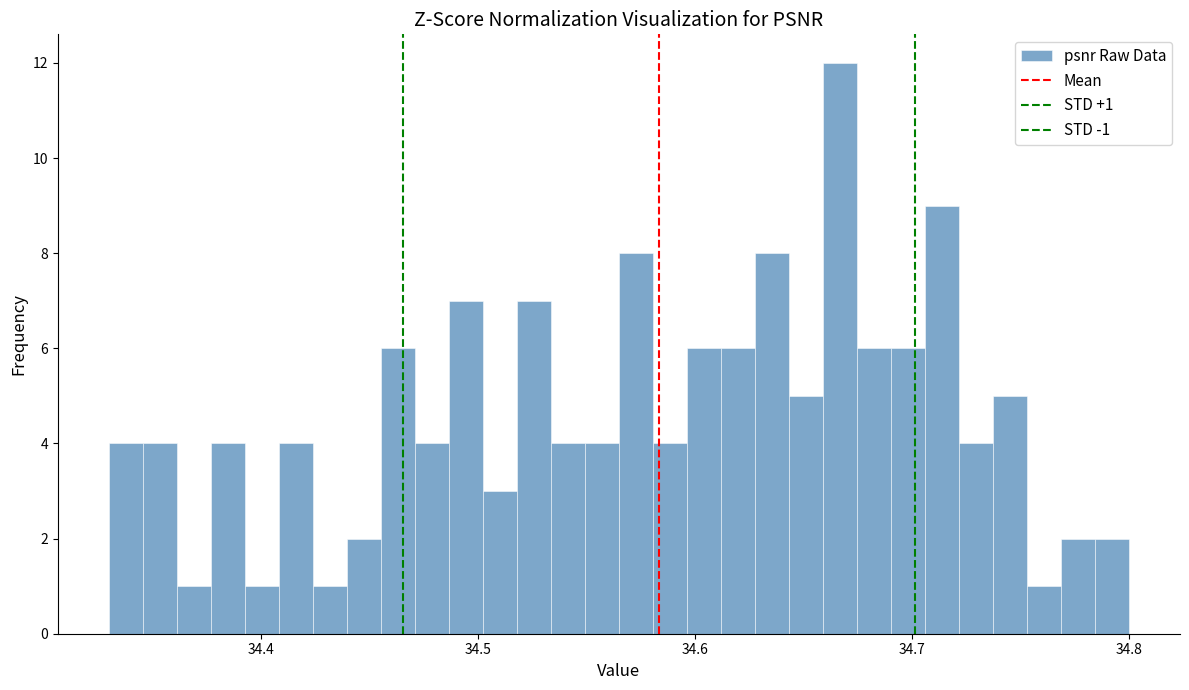

Read against the x-axis, roughly where is the centre of the tallest bar?

34.67